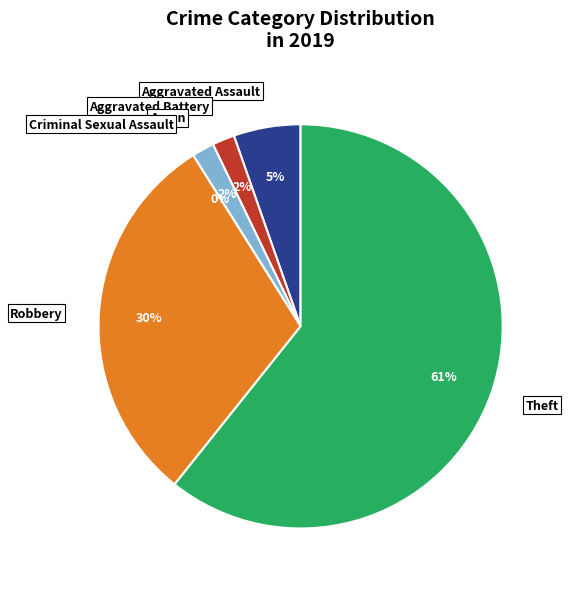

What is the largest slice in the pie chart?

Theft